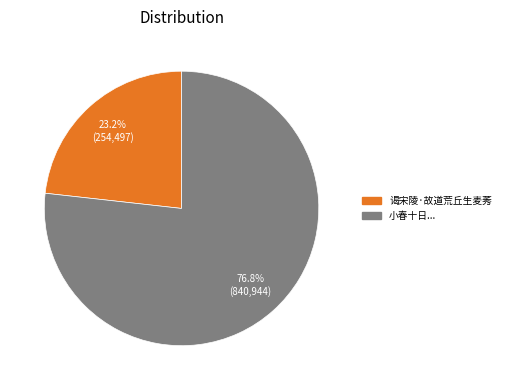

Is there a majority slice in this chart?

Yes